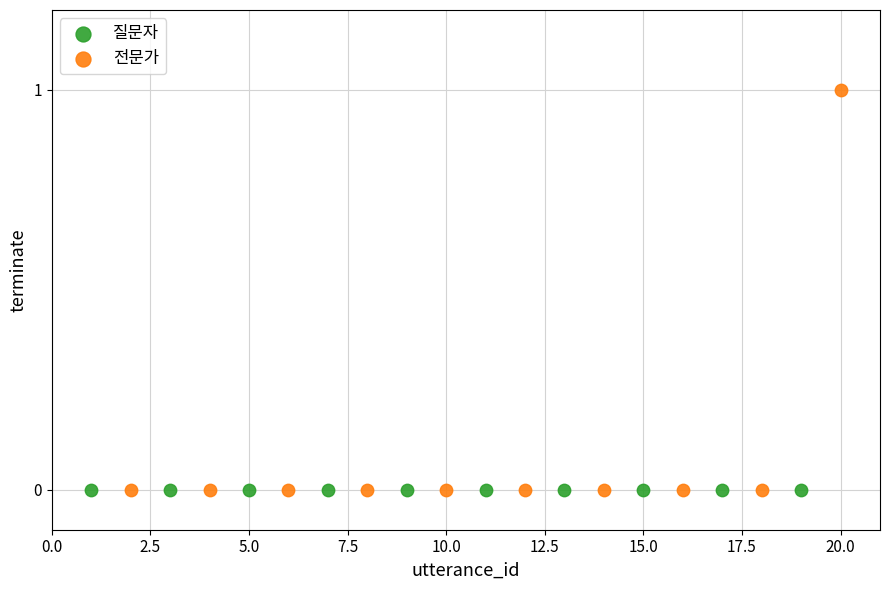

What are all the series names shown in the legend?

질문자, 전문가